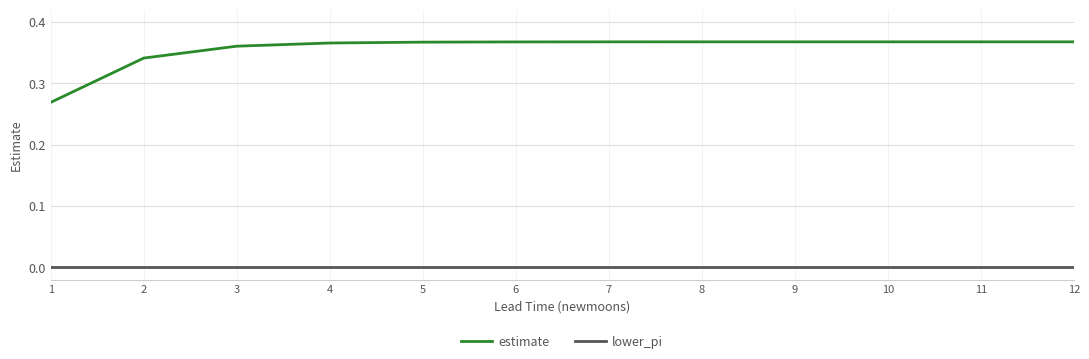

The lower_pi series shows 0.0 at 7. True or false?

True